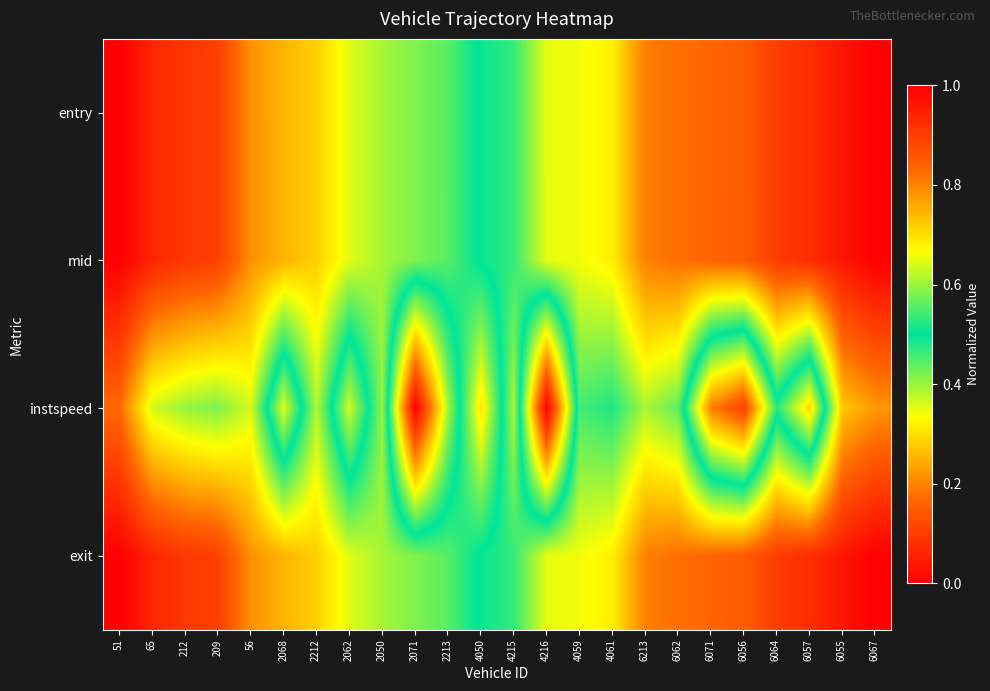

Which category has the highest value across all series?

6067